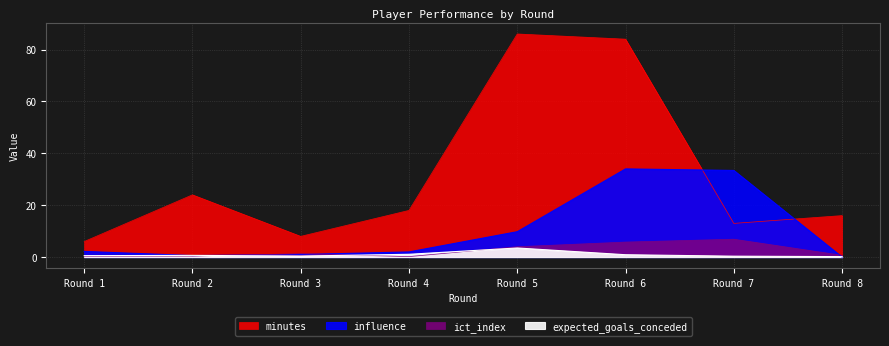

List the series in order of their peak value, lowest first.

expected_goals_conceded, ict_index, influence, minutes